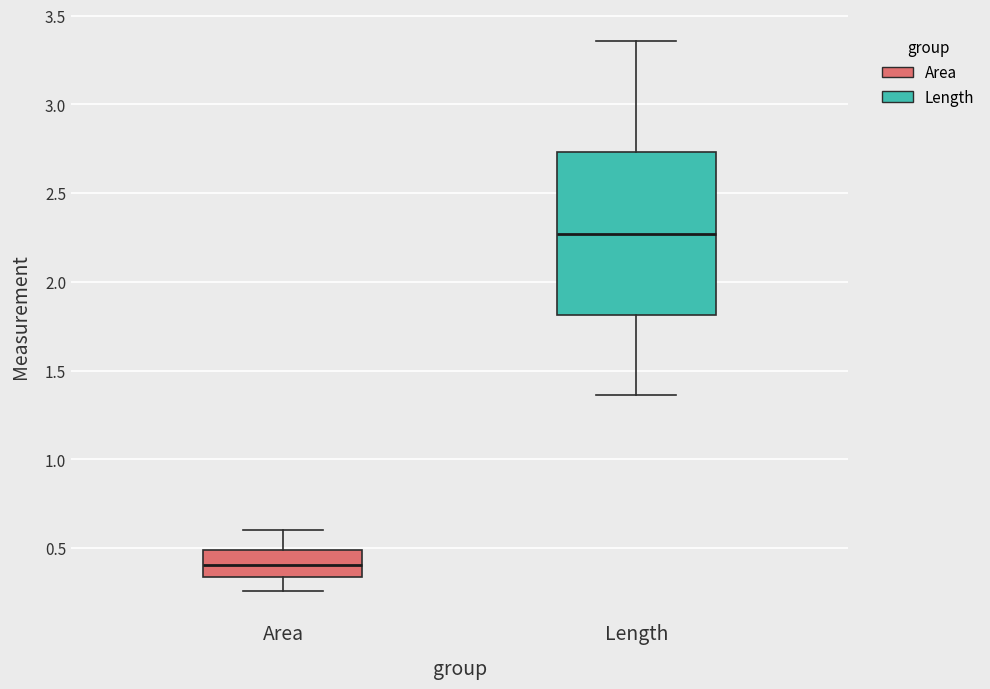

Reading left to right, read every box against the y-axis: the position of its median line, the range the box covers, and the ends of its whiskers. The values are not printed on the chart, so give them approximately, as read against the axis.

Area: median 0.40, box 0.35 to 0.50, whiskers 0.25 to 0.60
Length: median 2.25, box 1.80 to 2.75, whiskers 1.35 to 3.35